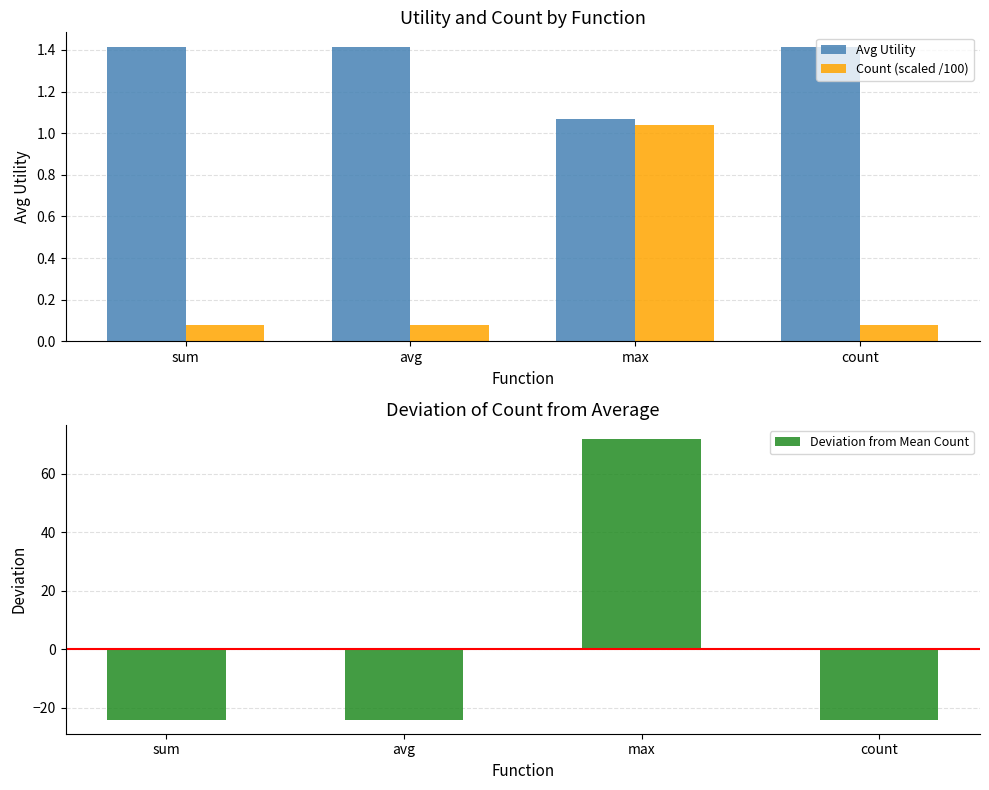

Rank the series by their average value, from lowest to highest.

Deviation from Mean Count, Count (scaled /100), Avg Utility